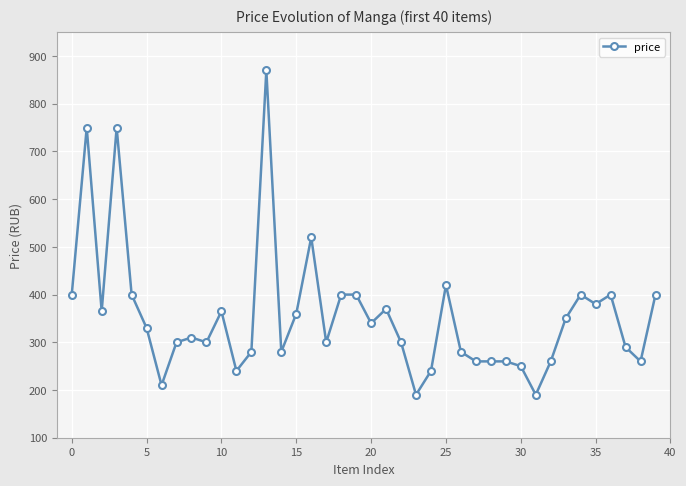

True or false: there are more than 1 points higher than both neighbors.

True